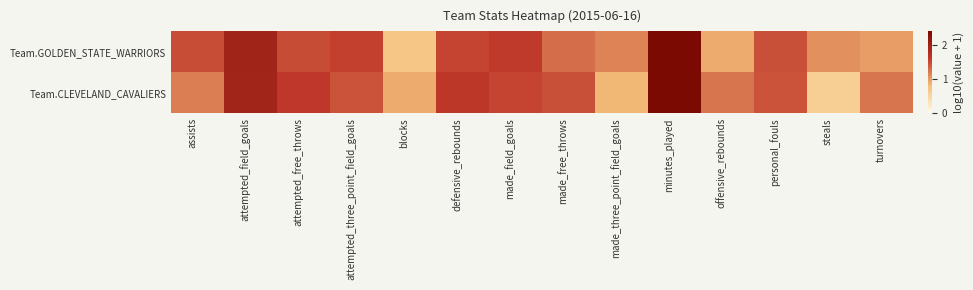

At offensive_rebounds, list the series in order from smallest to largest.

Team.GOLDEN_STATE_WARRIORS, Team.CLEVELAND_CAVALIERS